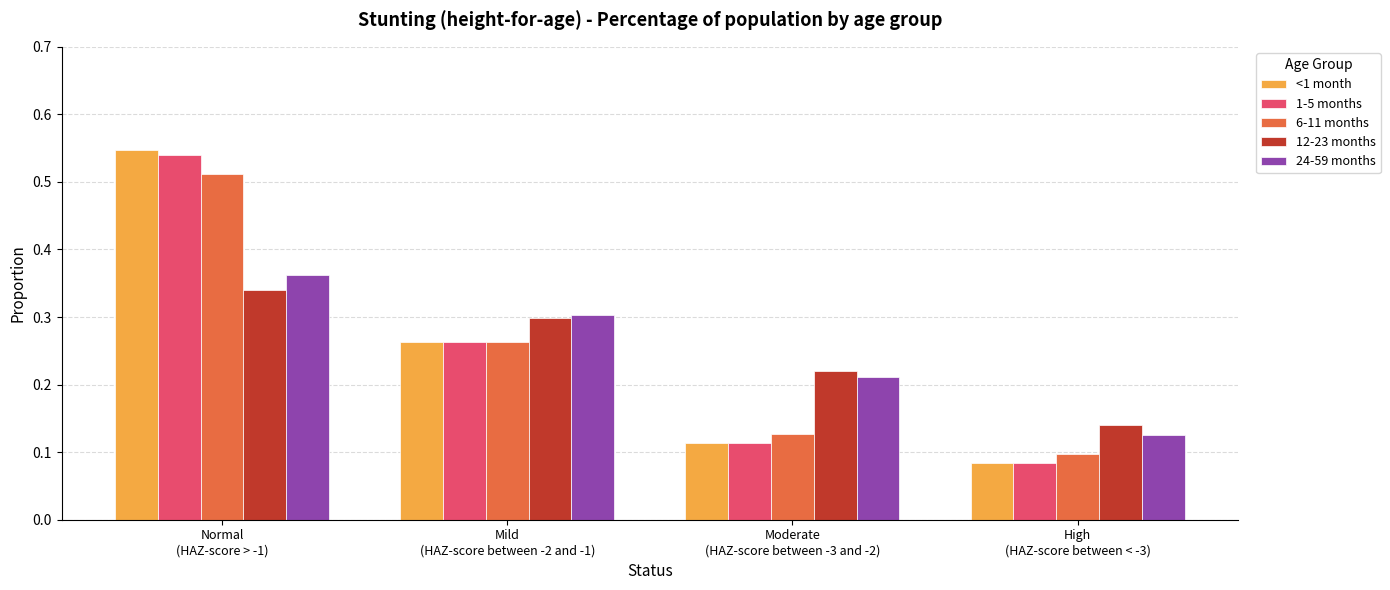

What position from the right is Normal
(HAZ-score > -1)?

4